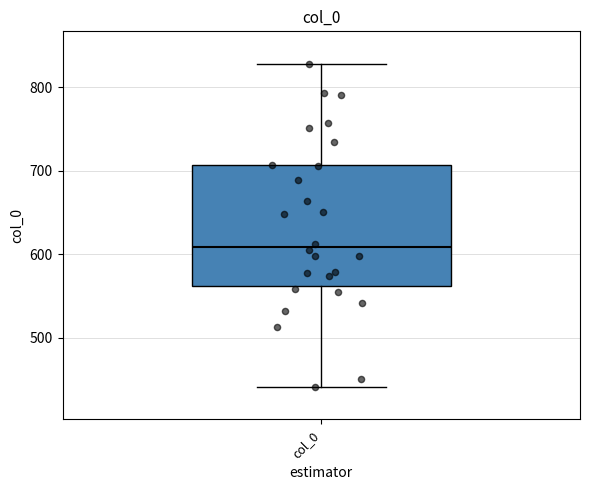

Where is the upper edge of the box for col_0 on the y-axis? The values are not printed on the chart, so give them approximately, as read against the axis.

710